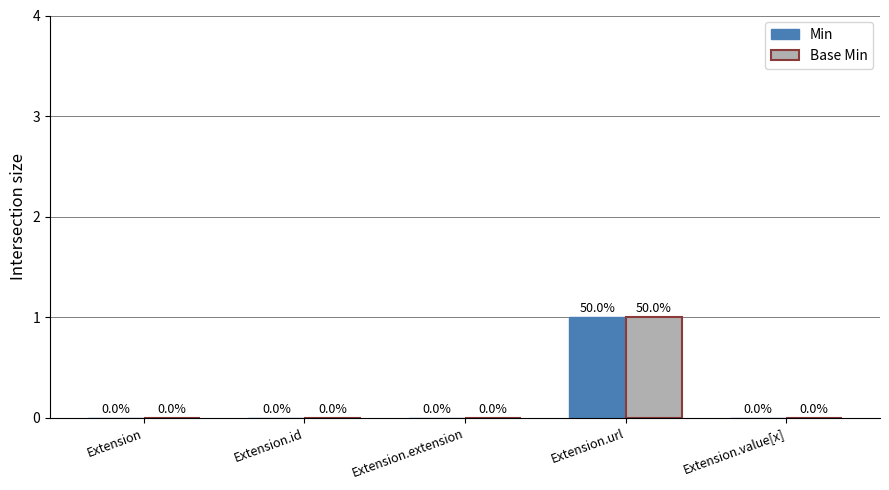

The value of Min at Extension.url is 1. True or false?

True